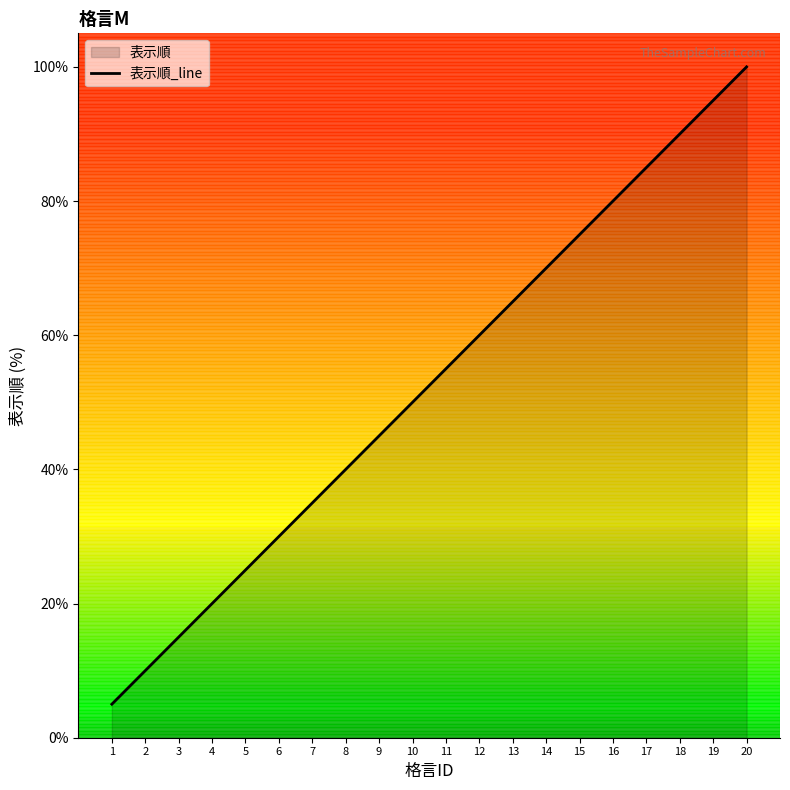

Reading right to left, transcribe all the data shown in this chart.

20=100.0	19=95.0	18=90.0	17=85.0	16=80.0	15=75.0	14=70.0	13=65.0	12=60.0	11=55.0	10=50.0	9=45.0	8=40.0	7=35.0	6=30.0	5=25.0	4=20.0	3=15.0	2=10.0	1=5.0